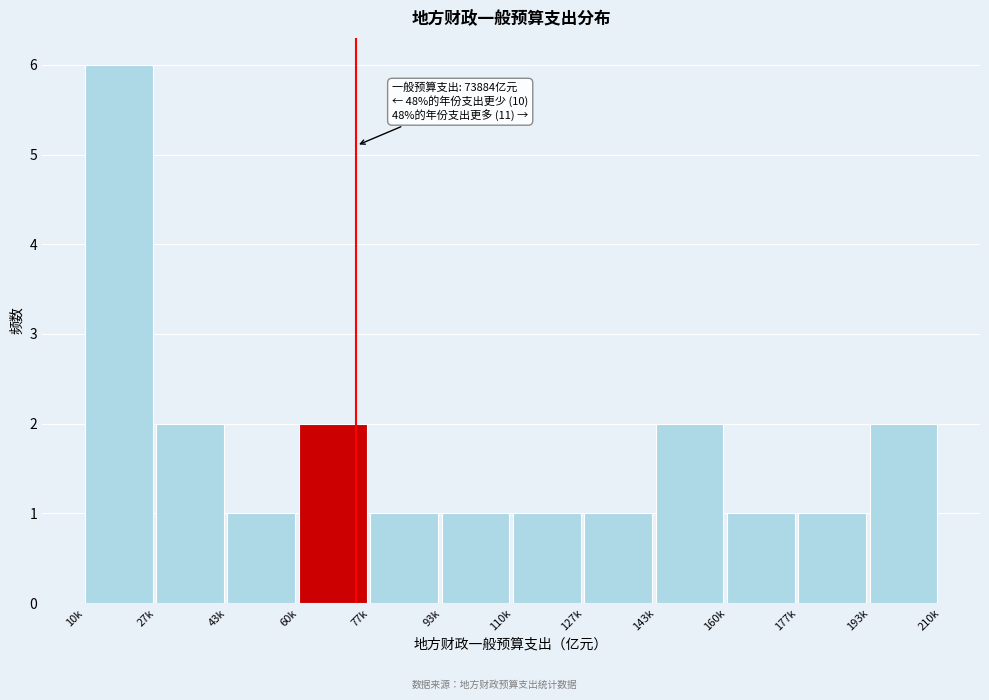

Reading left to right, what are all the values shown in this chart?

10k=6	27k=2	43k=1	60k=2	77k=1	93k=1	110k=1	127k=1	143k=2	160k=1	177k=1	193k=2